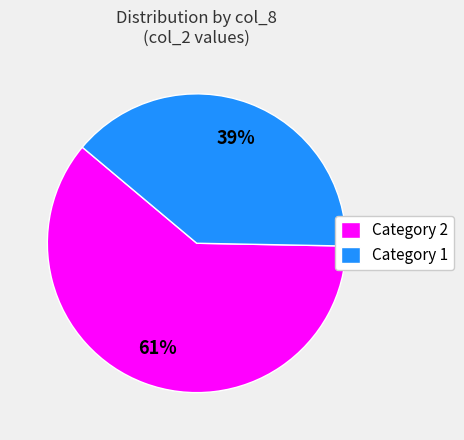

To the nearest percent, what is the average slice percentage?

50%